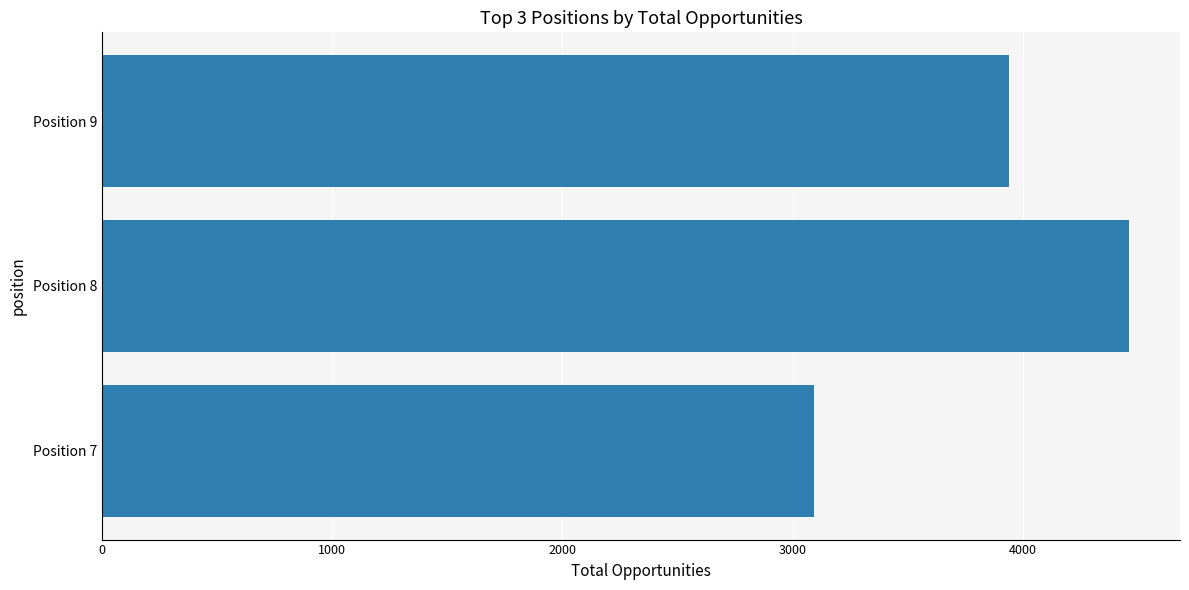

What is the average value?

3832